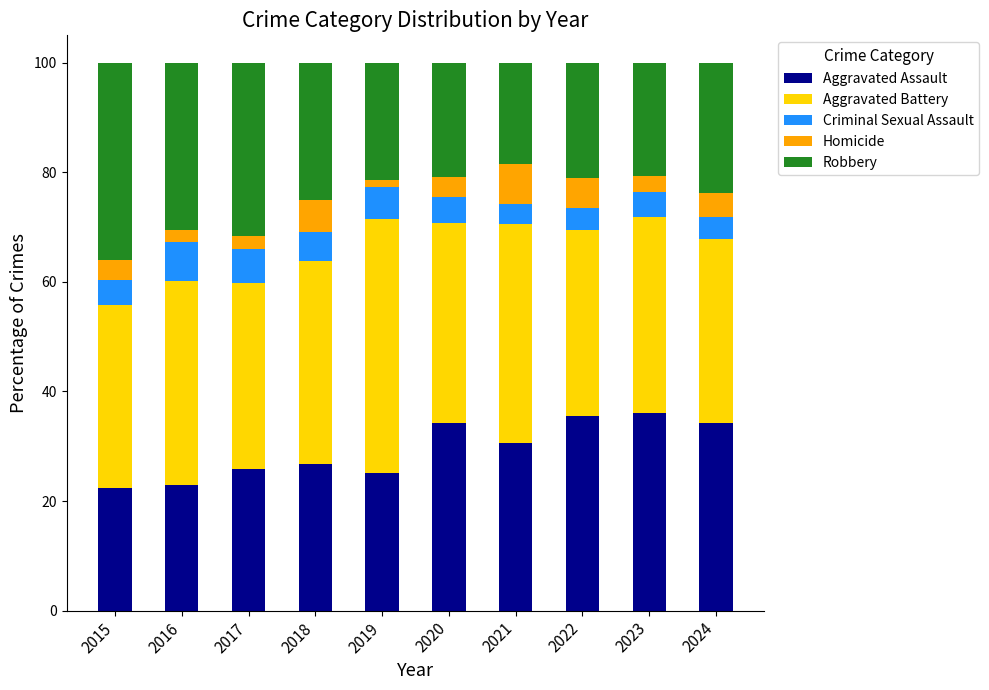

The value of Aggravated Assault at 2020 is 34.2. True or false?

True